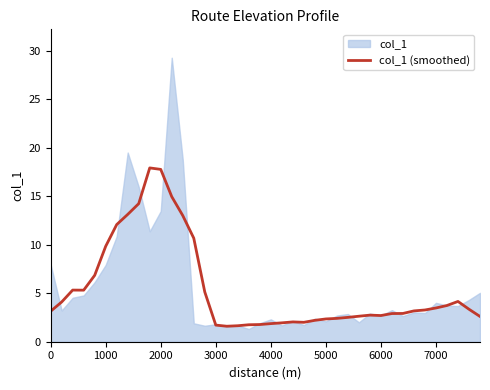

How many interior local peaks (higher than both neighbors) does the data have?

5